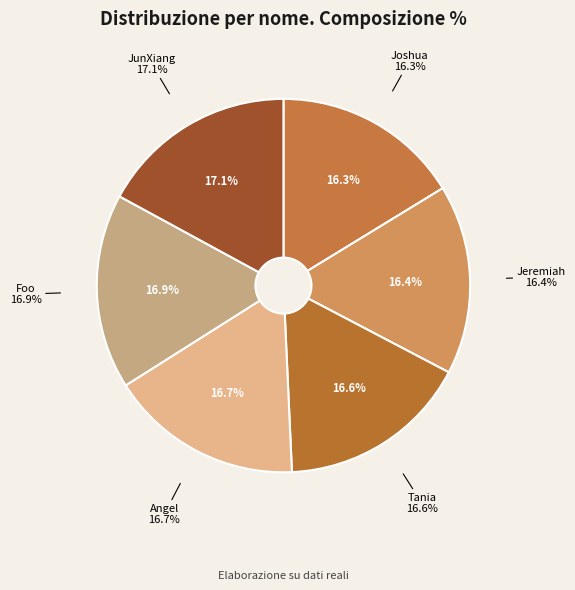

Is JunXiang the majority of the pie?

No